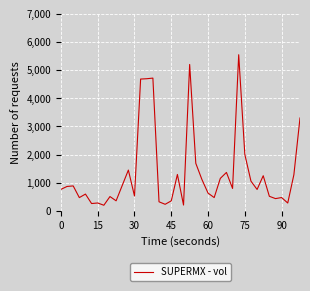

Does the chart have visible grid lines?

Yes